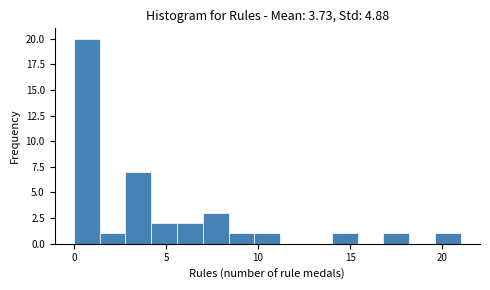

Around what value on the x-axis is the tallest bar? Give the approximate position of its centre, as read against the axis.

0.5